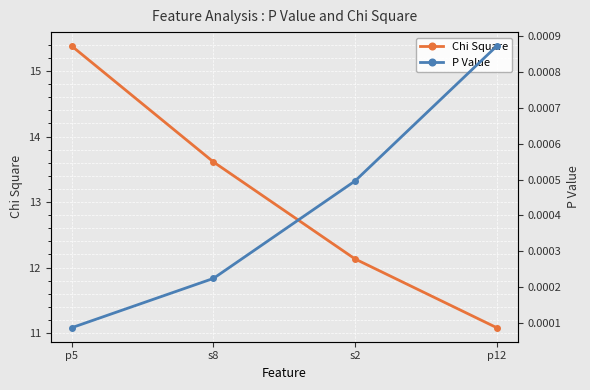

What is the label of the 3rd point from the right?

s8